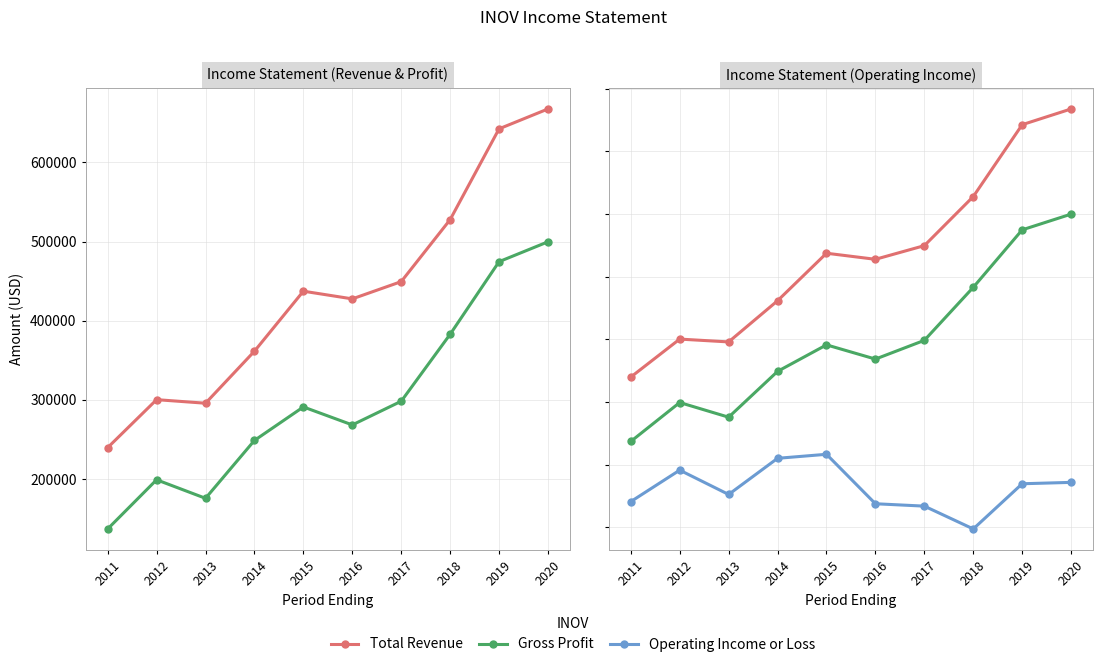

Reading left to right, transcribe all the data shown in this chart.

Total Revenue: 2011=239700	2012=300300	2013=295800	2014=361500	2015=437300	2016=427600	2017=449400	2018=527700	2019=642400	2020=667500
Gross Profit: 2011=137000	2012=199100	2013=175700	2014=248800	2015=291100	2016=268400	2017=298300	2018=382900	2019=474600	2020=499700
Operating Income or Loss: 2011=41000	2012=91200	2013=52400	2014=110100	2015=116500	2016=37600	2017=33800	2018=-2600	2019=69500	2020=71700